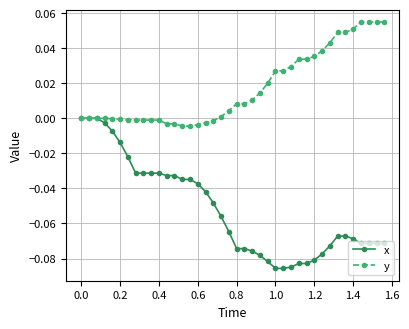

Which series has the widest spread of values?

x